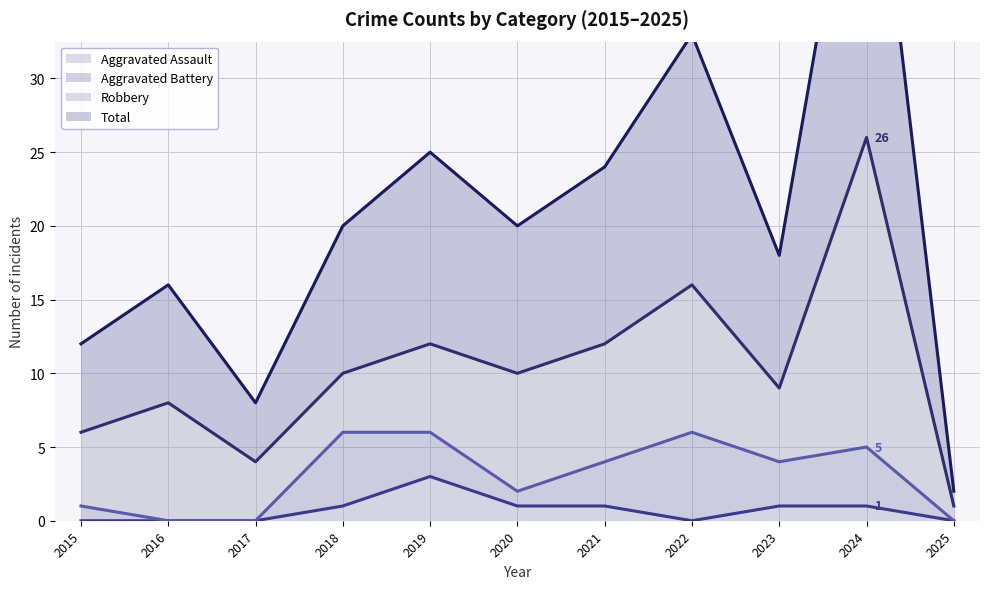

True or false: Aggravated Assault has a value of 2 at 2022.

False